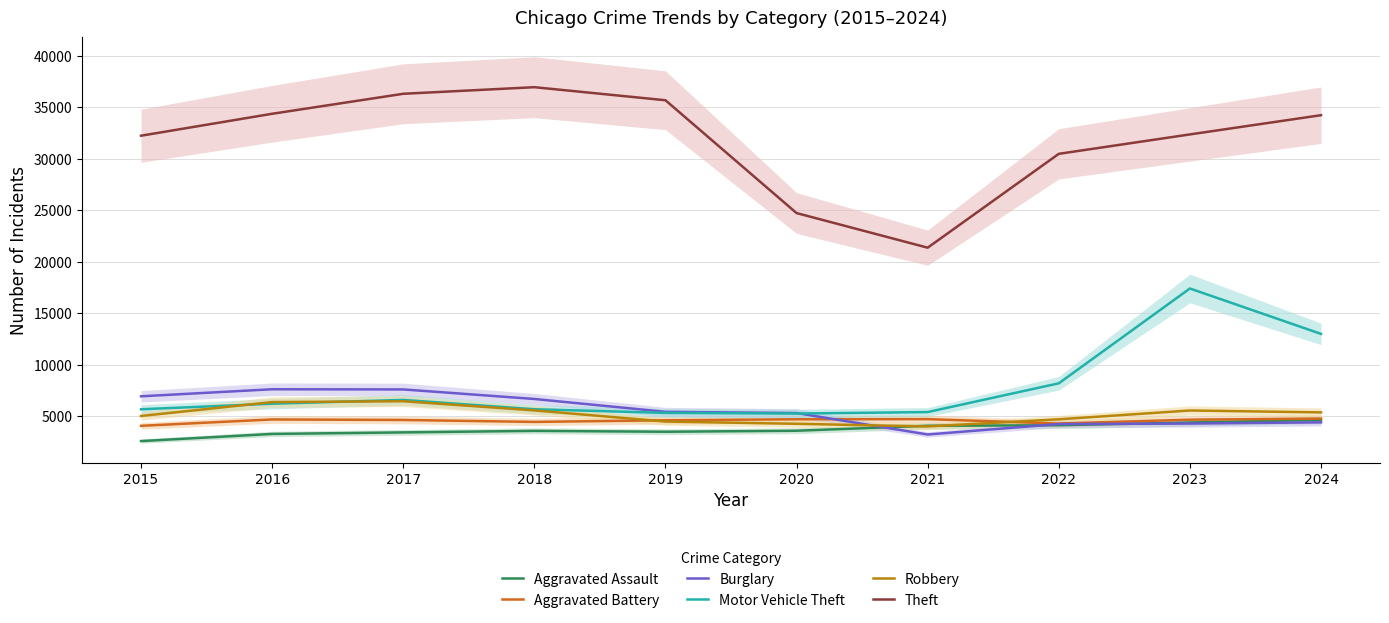

True or false: Burglary and Theft cross at least once.

False